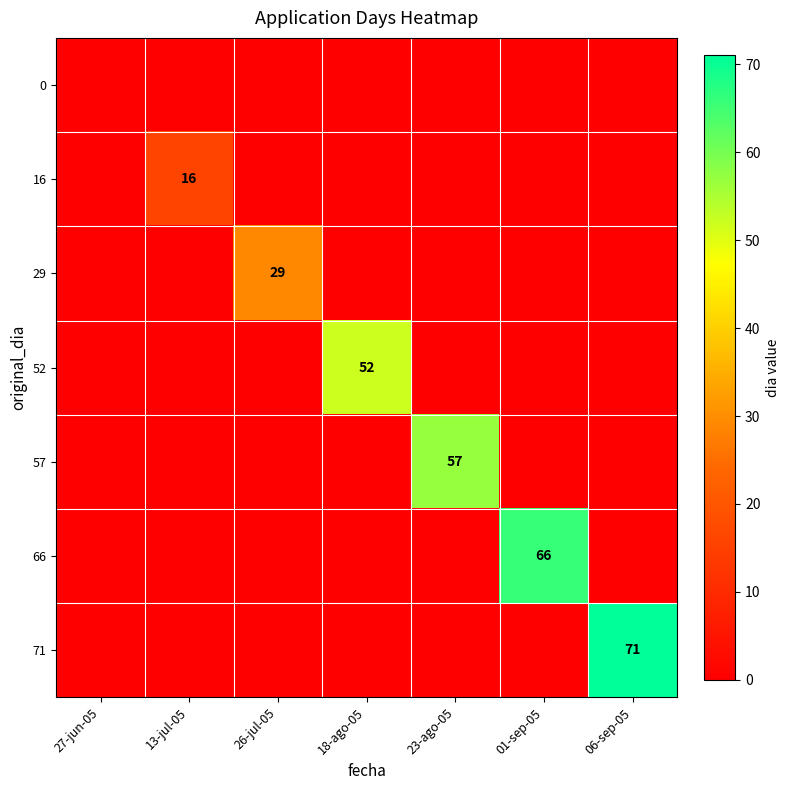

What is the greatest value displayed?

71